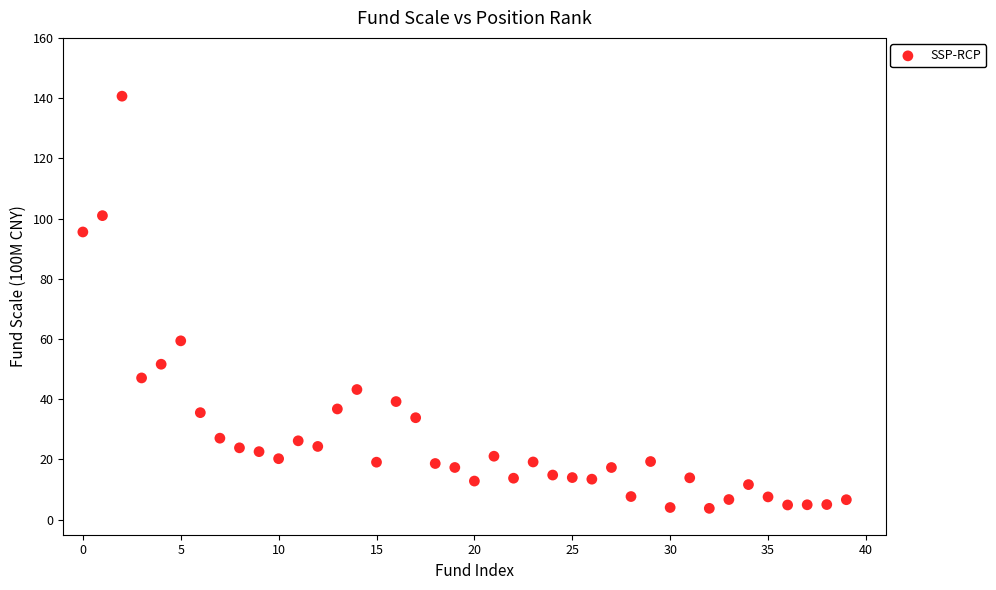

What is the range of Y values (max minus min)?

136.9